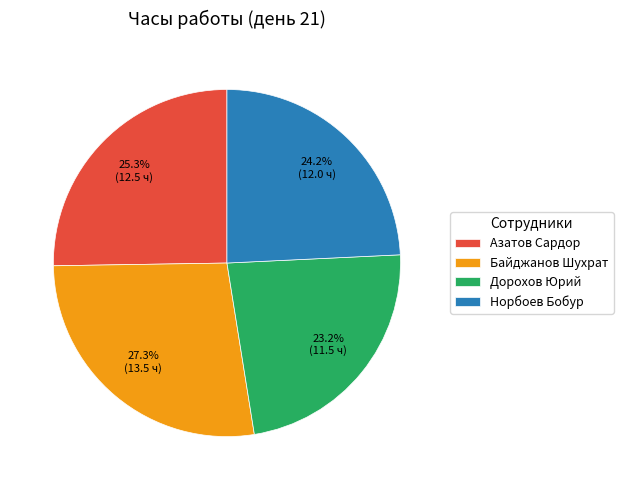

Is Азатов Сардор the majority of the pie?

No